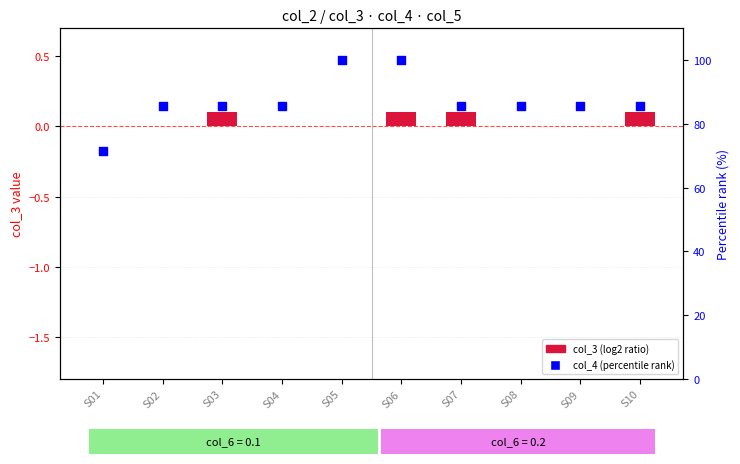

Which series has the largest total across all categories?

col_4 (percentile rank)